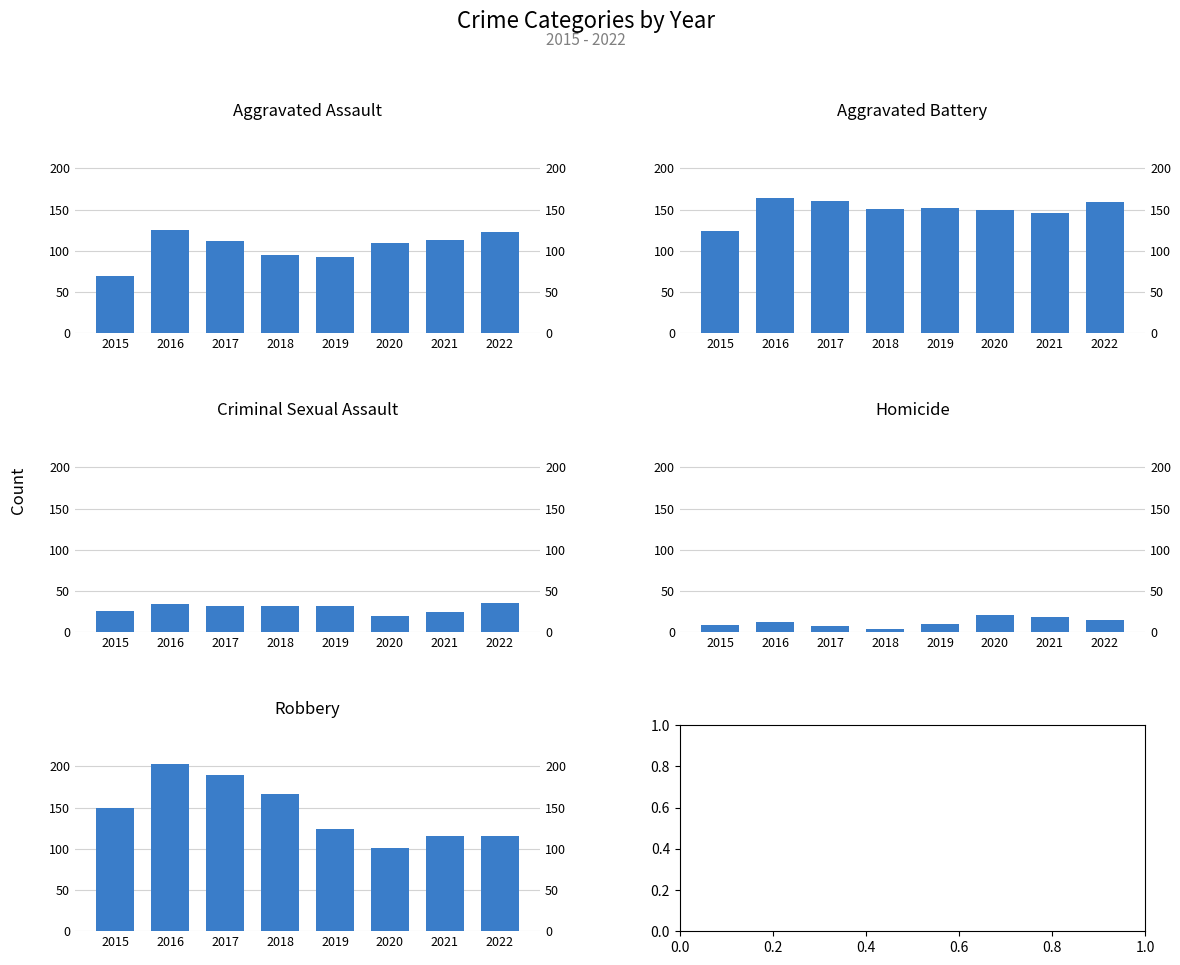

What is the value of the Aggravated Battery bar at the 3rd from the left?

160